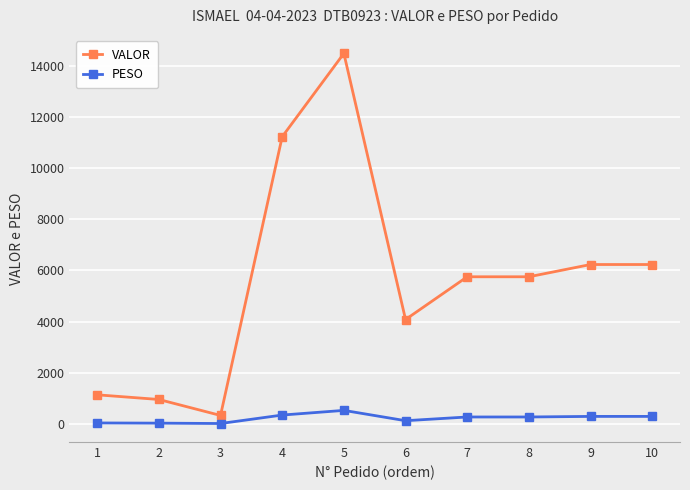

Where is the first local minimum for VALOR?

3